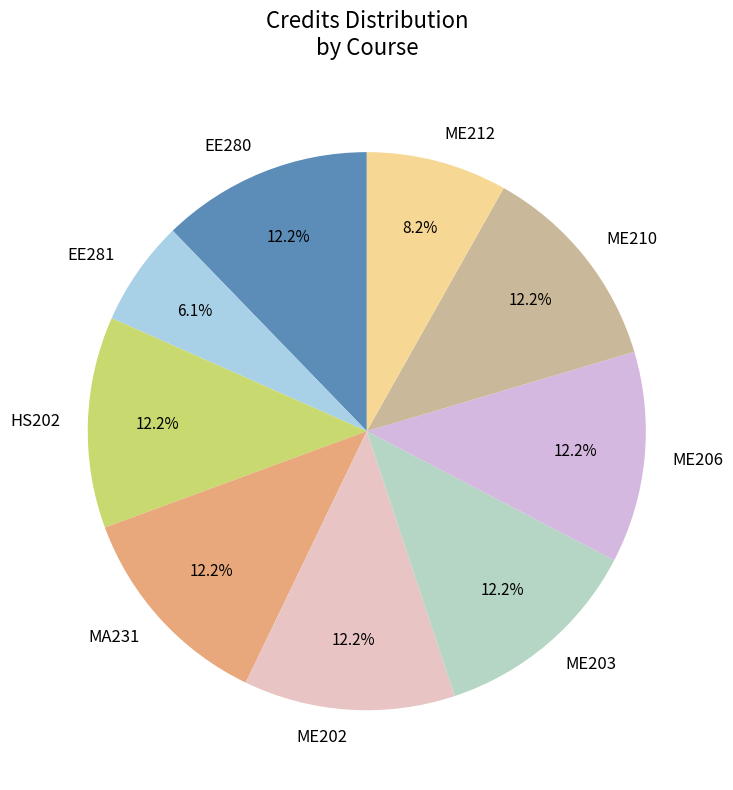

To the nearest percent, what is the combined percentage of EE280 and HS202?

24%